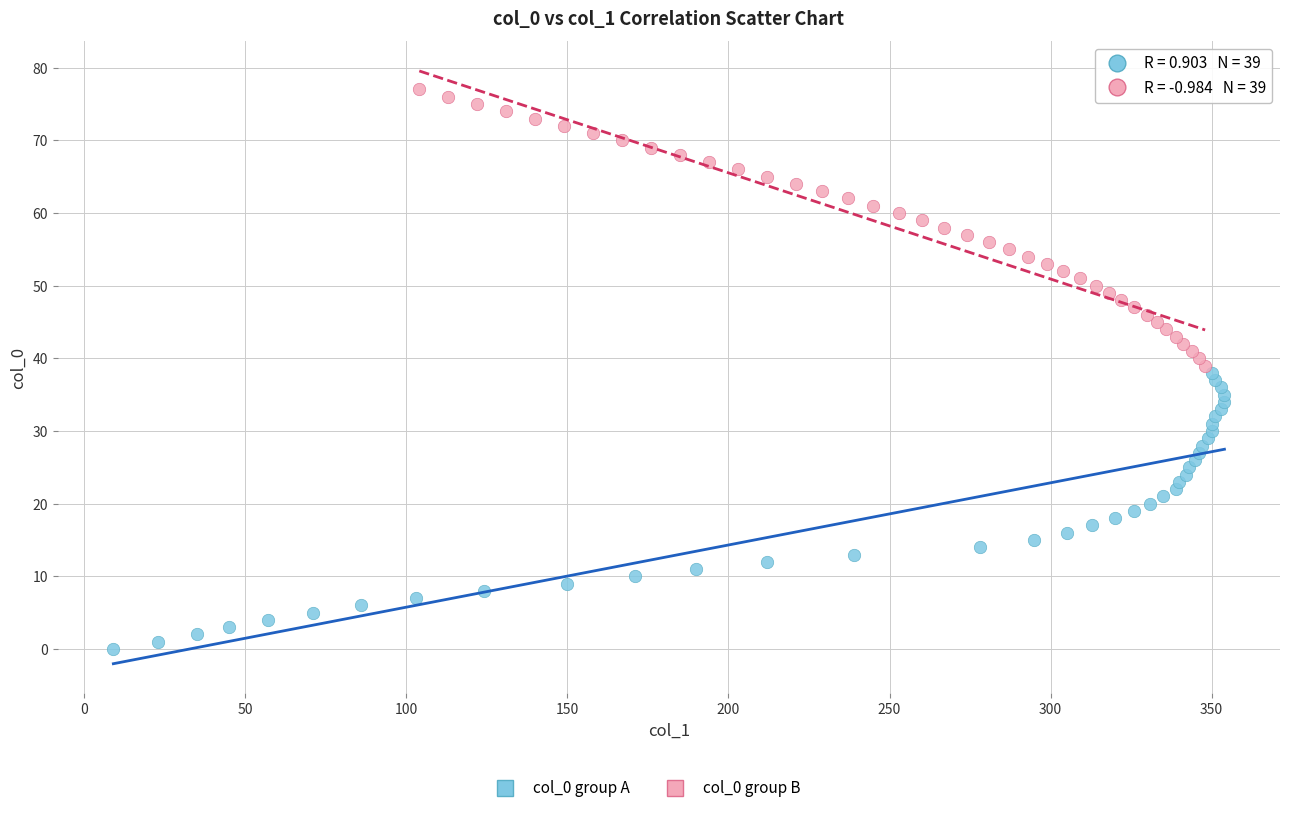

Which series contains the highest Y value?

col_0 group B